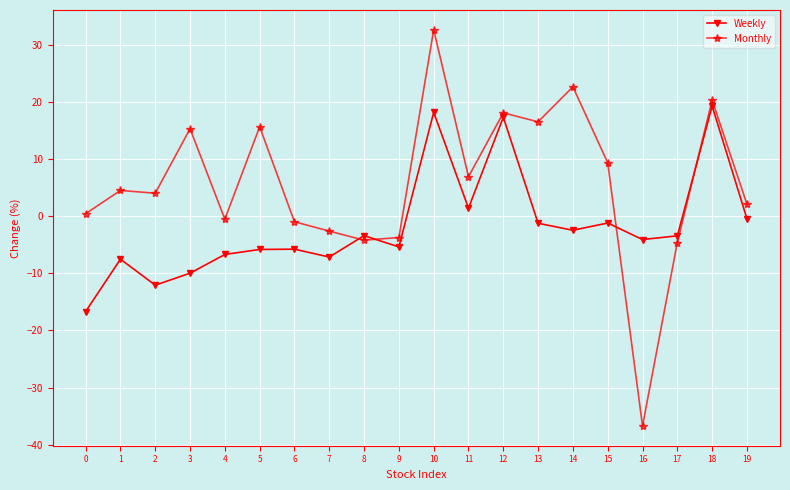

Between 4 and 13, which series saw the biggest shift?

Monthly